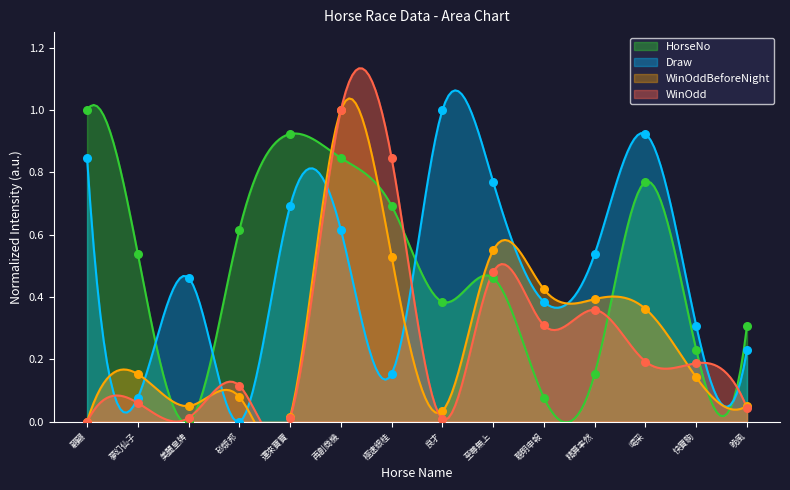

Which series reaches the maximum Y coordinate?

HorseNo